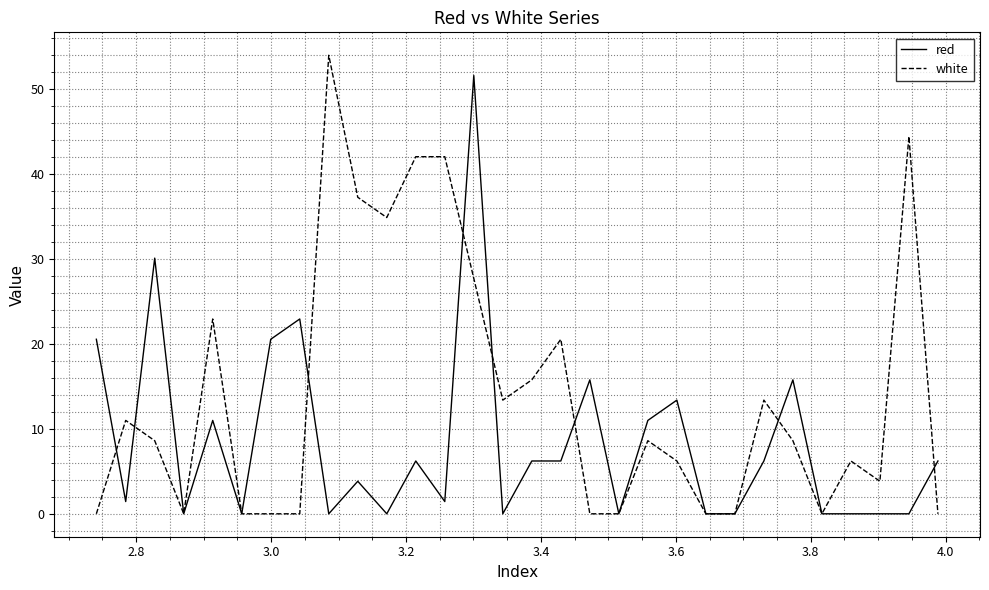

Which series has the largest range (max minus min)?

white